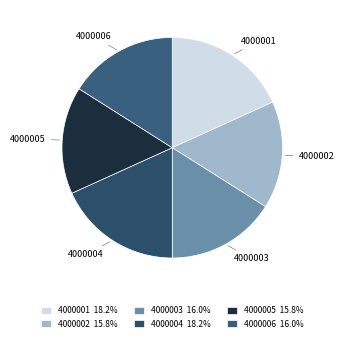

How many slices are in this pie chart?

6